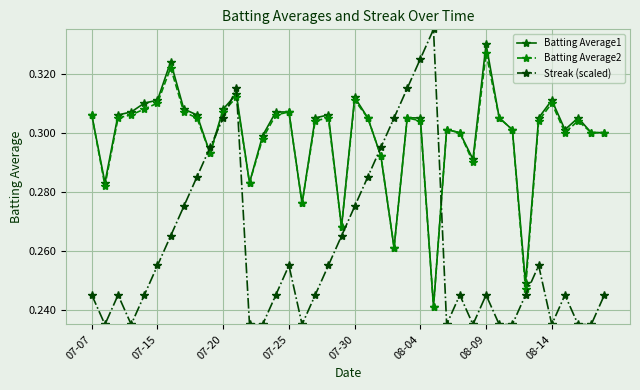

Which series has the largest range (max minus min)?

Streak (scaled)